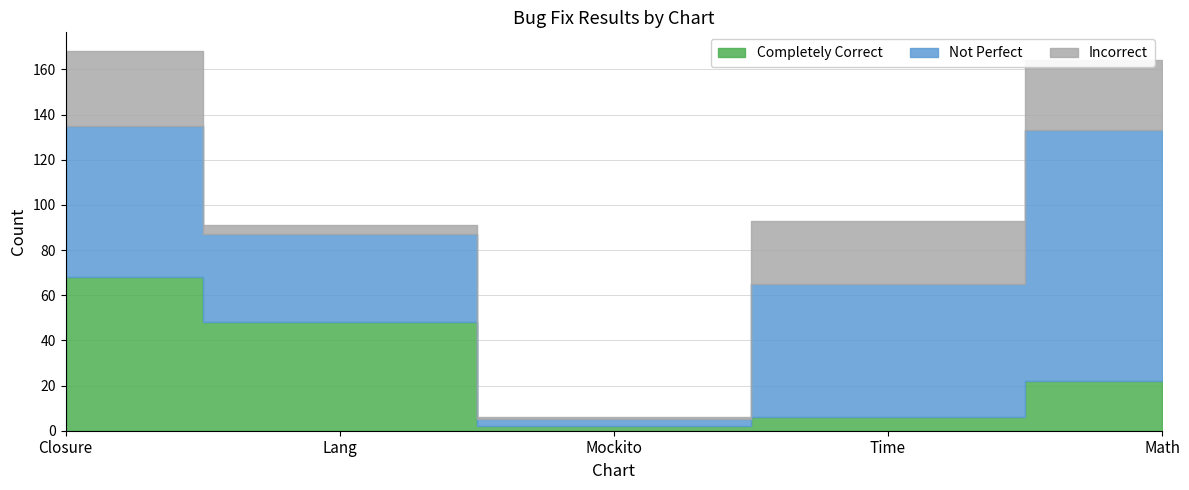

True or false: Completely Correct has a value of 48 at Lang.

True